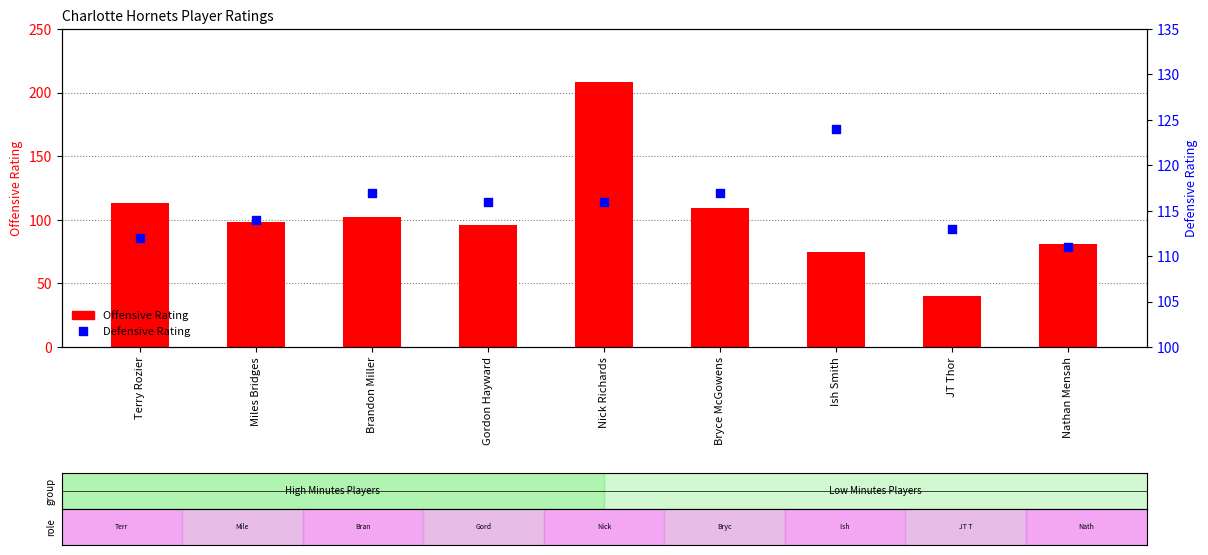

What are all the series names shown in the legend?

Offensive Rating, Defensive Rating